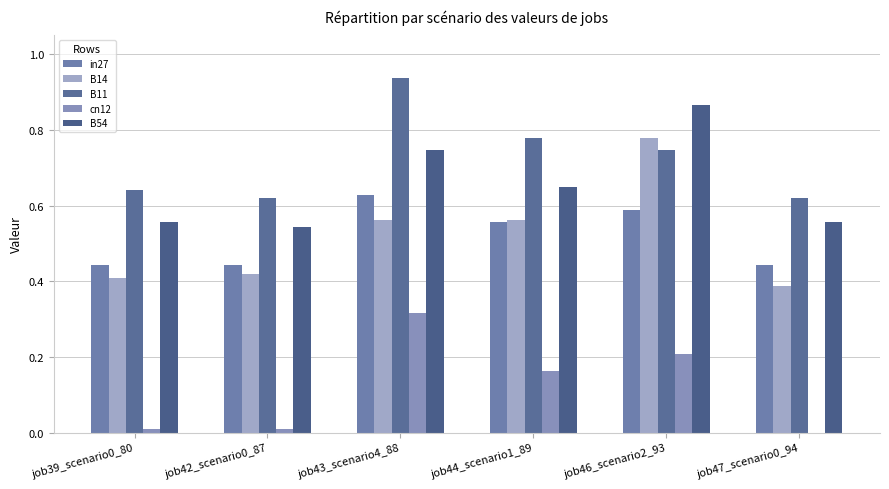

What is the difference between the maximum and minimum values in the B11 series?

0.3